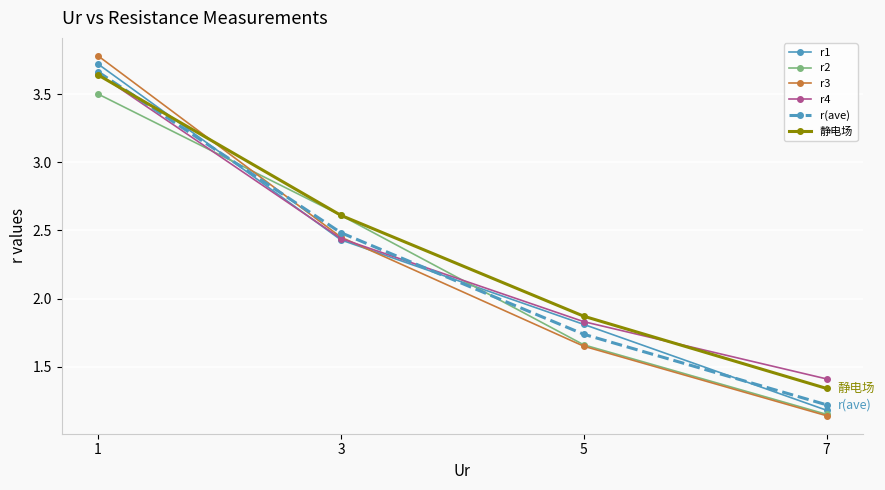

True or false: r(ave) has more than 0 interior local peaks.

False